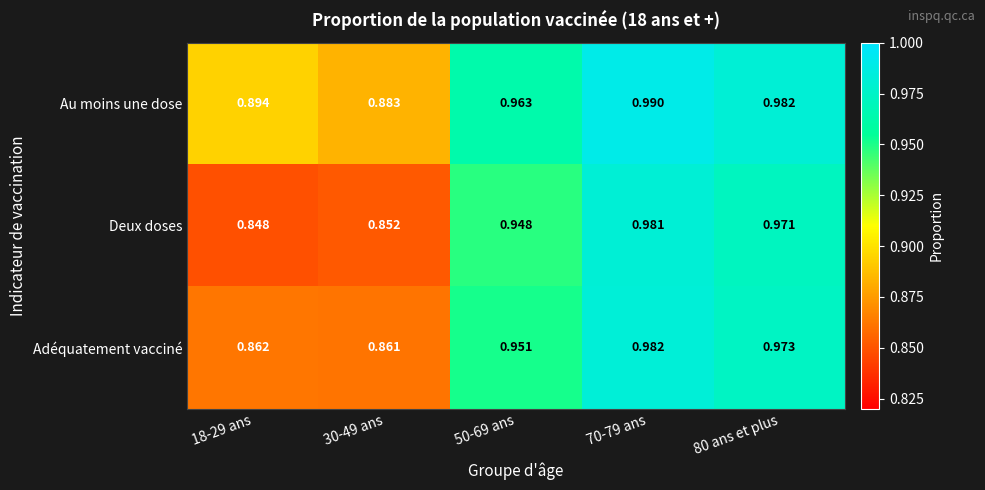

Rank the series by their average value, from lowest to highest.

Deux doses, Adéquatement vacciné, Au moins une dose